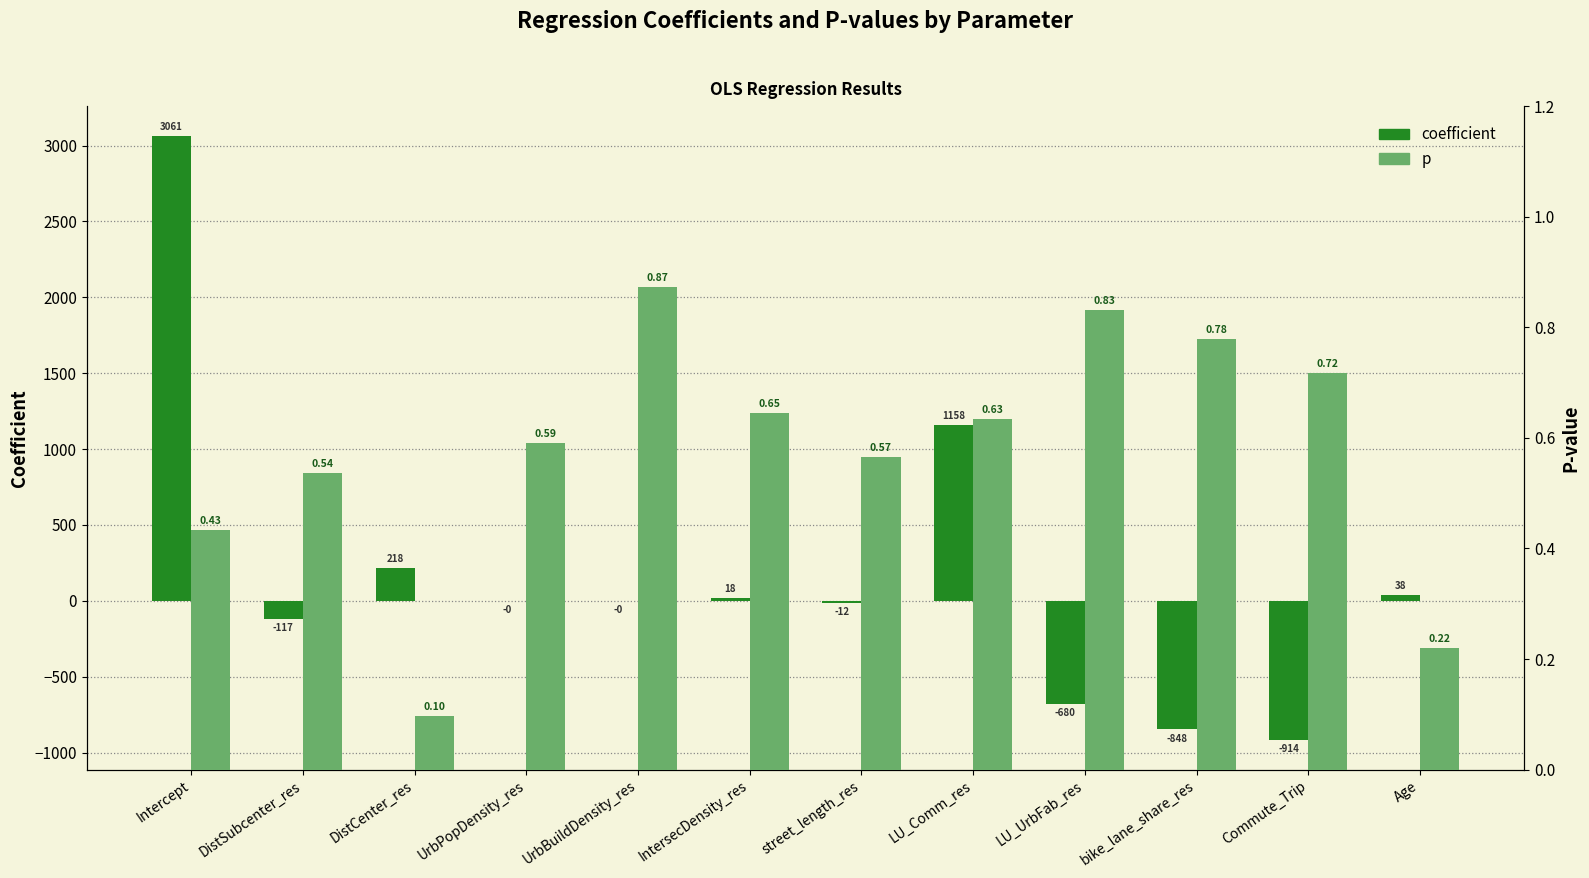

List the series in order of their peak value, lowest first.

p, coefficient